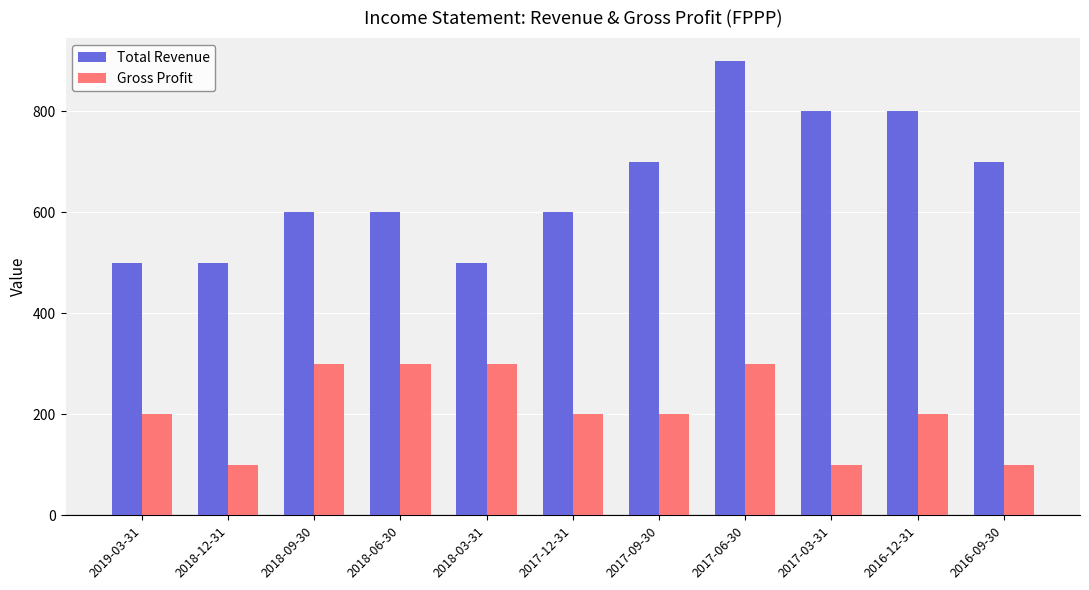

What position from the left is 2018-09-30?

3